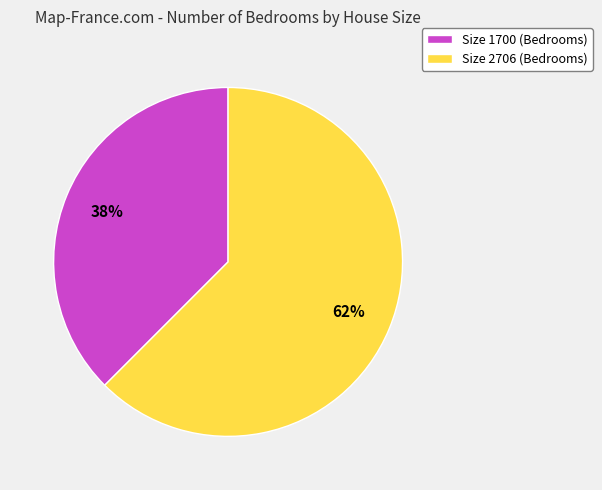

Combined, do Size 1700 (Bedrooms) and Size 2706 (Bedrooms) account for over 50%?

Yes